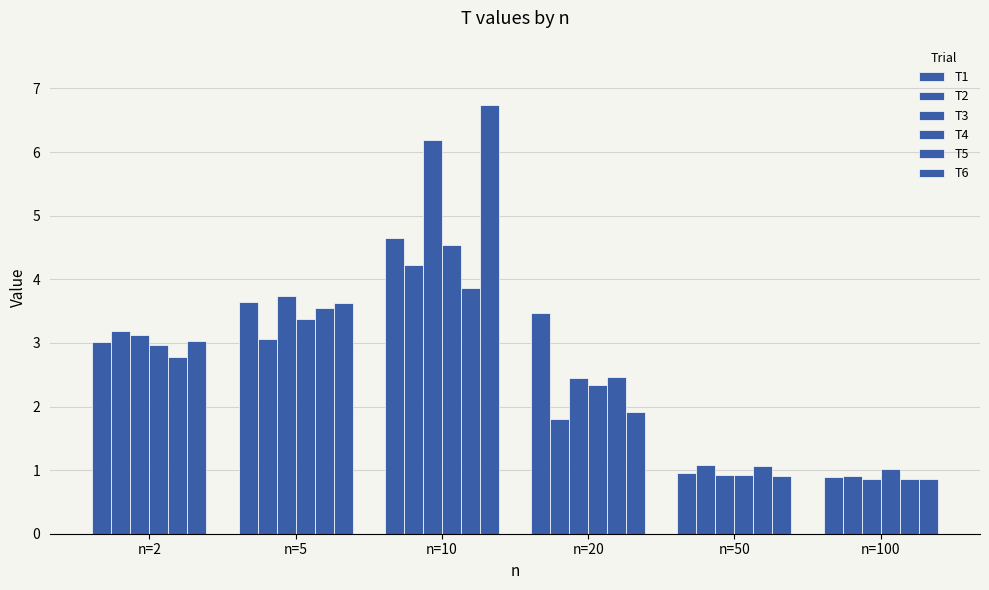

At which label is T5 closest to 2?

n=20